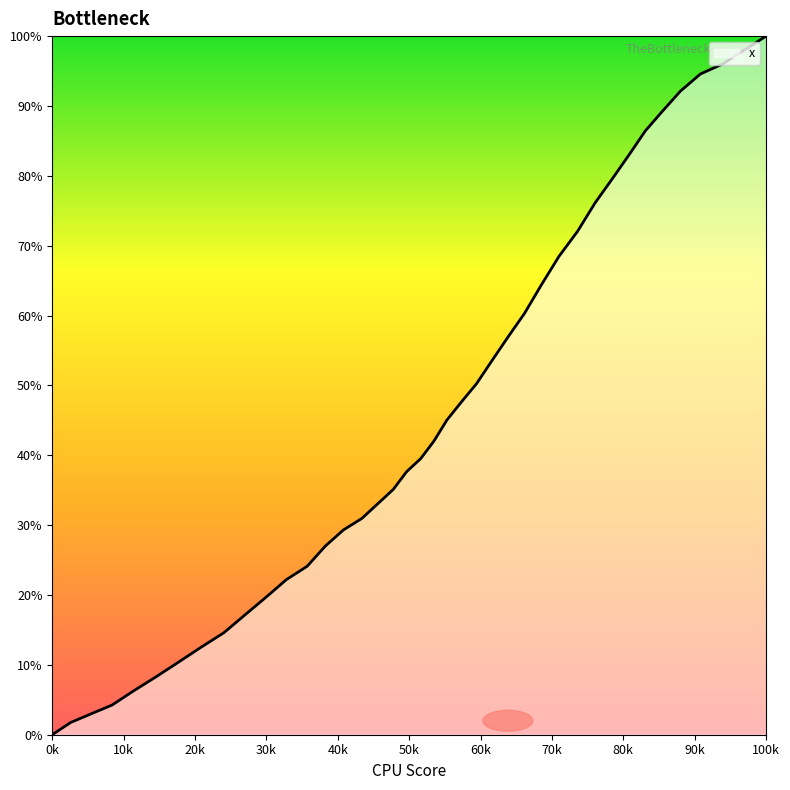

Which category has the highest value across all series?

100k